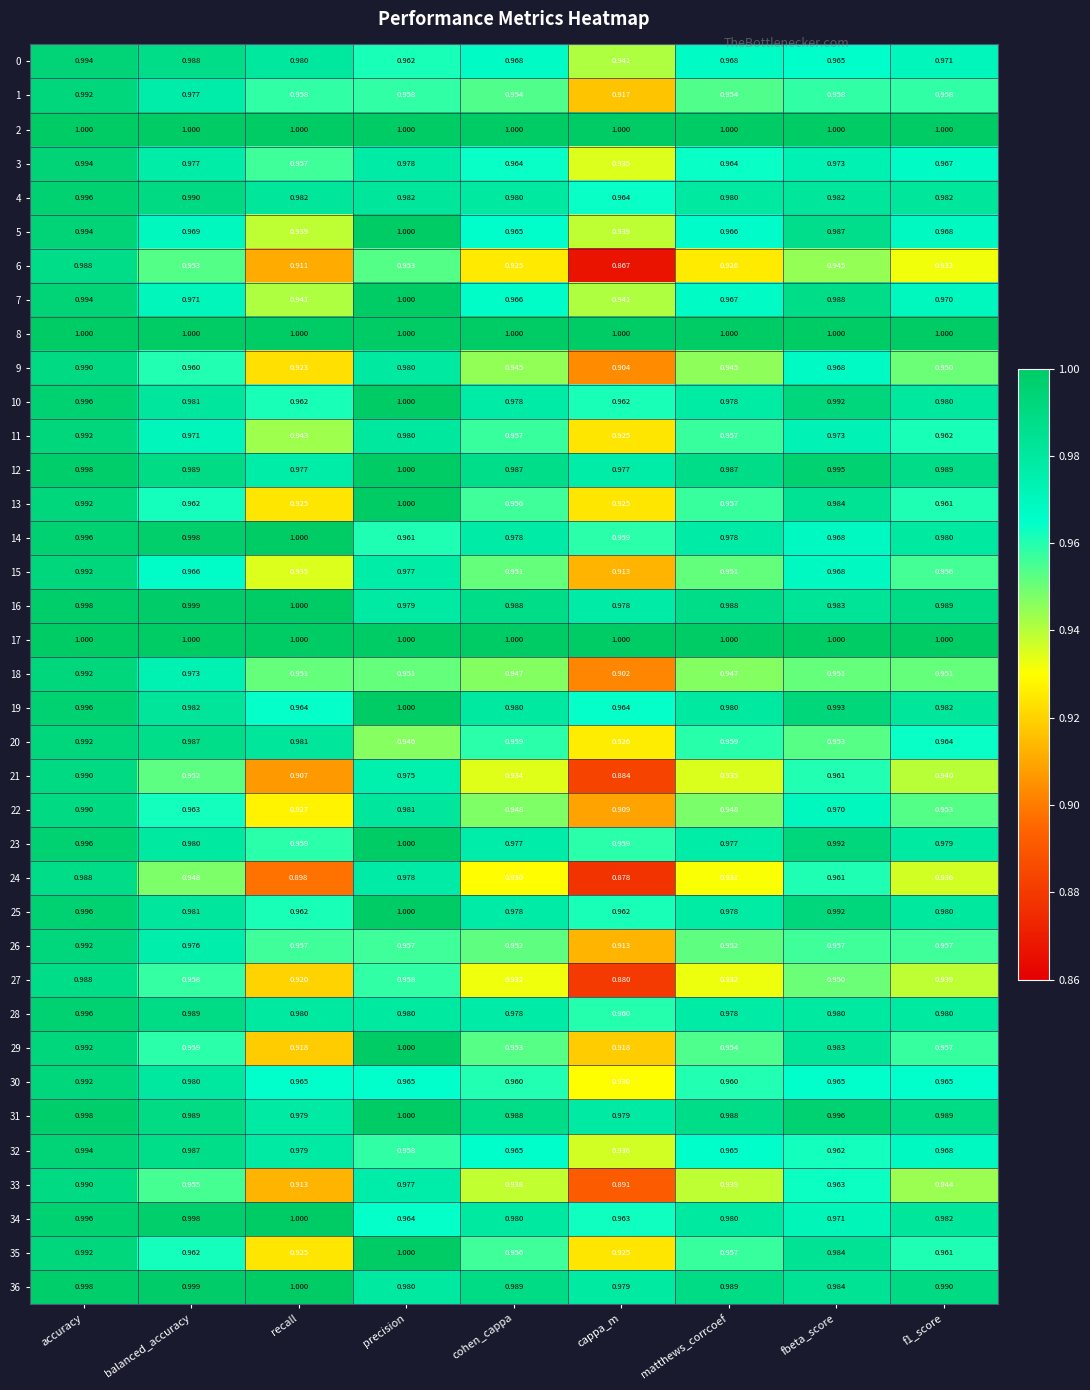

Is the value of 34 at recall greater than the value of 4 at matthews_corrcoef?

Yes